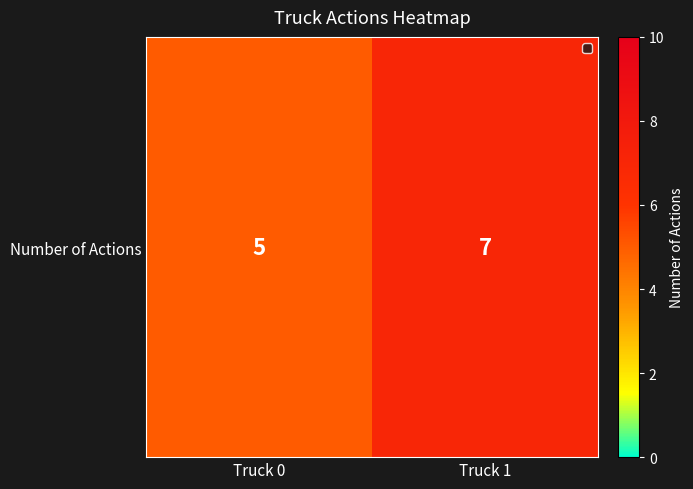

List the labels in order of value, largest first.

Truck 1, Truck 0